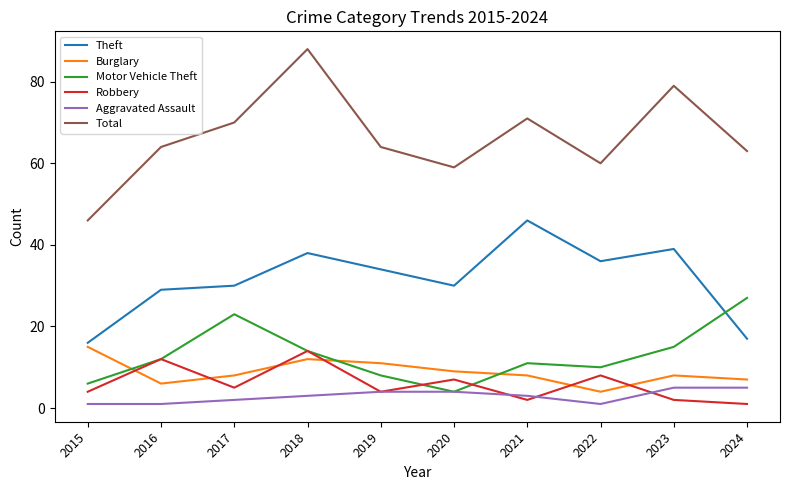

What is the sum of the Burglary values at 2022 and 2021?

12